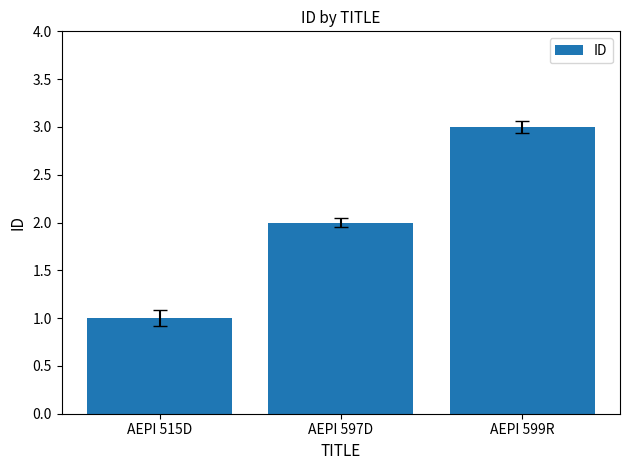

Reading left to right, extract all data points from this chart.

AEPI 515D=1	AEPI 597D=2	AEPI 599R=3